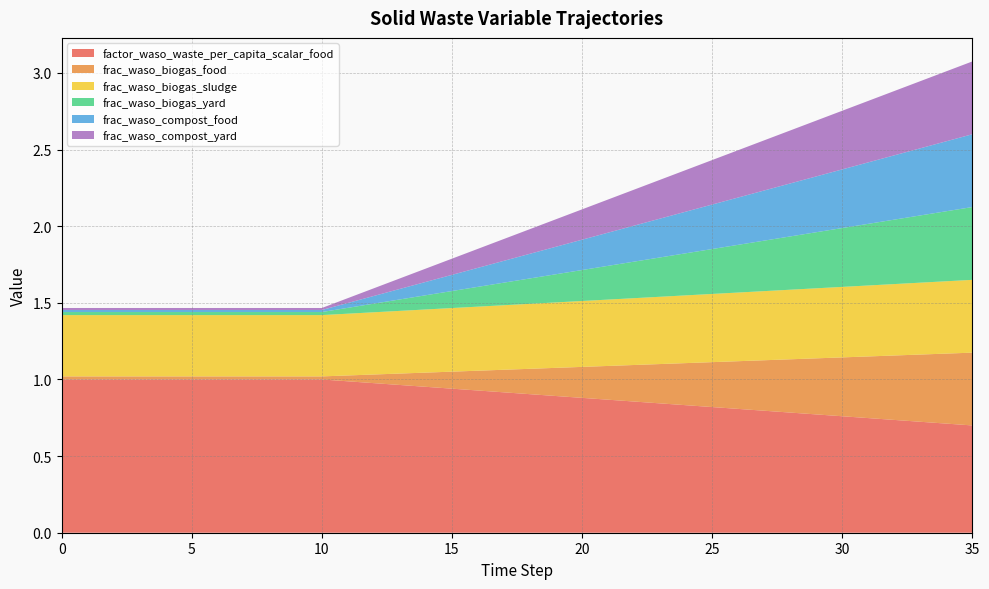

Reading left to right, extract all data points from this chart.

factor_waso_waste_per_capita_scalar_food: 0=1.0	1=1.0	2=1.0	3=1.0	4=1.0	5=1.0	6=1.0	7=1.0	8=1.0	9=1.0	10=1.0	11=1.0	12=1.0	13=1.0	14=1.0	15=0.9	16=0.9	17=0.9	18=0.9	19=0.9	20=0.9	21=0.9	22=0.9	23=0.8	24=0.8	25=0.8	26=0.8	27=0.8	28=0.8	29=0.8	30=0.8	31=0.7	32=0.7	33=0.7	34=0.7	35=0.7
frac_waso_biogas_food: 0=0.0	1=0.0	2=0.0	3=0.0	4=0.0	5=0.0	6=0.0	7=0.0	8=0.0	9=0.0	10=0.0	11=0.0	12=0.1	13=0.1	14=0.1	15=0.1	16=0.1	17=0.1	18=0.2	19=0.2	20=0.2	21=0.2	22=0.2	23=0.3	24=0.3	25=0.3	26=0.3	27=0.3	28=0.3	29=0.4	30=0.4	31=0.4	32=0.4	33=0.4	34=0.5	35=0.5
frac_waso_biogas_sludge: 0=0.4	1=0.4	2=0.4	3=0.4	4=0.4	5=0.4	6=0.4	7=0.4	8=0.4	9=0.4	10=0.4	11=0.4	12=0.4	13=0.4	14=0.4	15=0.4	16=0.4	17=0.4	18=0.4	19=0.4	20=0.4	21=0.4	22=0.4	23=0.4	24=0.4	25=0.4	26=0.4	27=0.5	28=0.5	29=0.5	30=0.5	31=0.5	32=0.5	33=0.5	34=0.5	35=0.5
frac_waso_biogas_yard: 0=0.0	1=0.0	2=0.0	3=0.0	4=0.0	5=0.0	6=0.0	7=0.0	8=0.0	9=0.0	10=0.0	11=0.0	12=0.1	13=0.1	14=0.1	15=0.1	16=0.1	17=0.1	18=0.2	19=0.2	20=0.2	21=0.2	22=0.2	23=0.3	24=0.3	25=0.3	26=0.3	27=0.3	28=0.3	29=0.4	30=0.4	31=0.4	32=0.4	33=0.4	34=0.5	35=0.5
frac_waso_compost_food: 0=0.0	1=0.0	2=0.0	3=0.0	4=0.0	5=0.0	6=0.0	7=0.0	8=0.0	9=0.0	10=0.0	11=0.0	12=0.1	13=0.1	14=0.1	15=0.1	16=0.1	17=0.1	18=0.2	19=0.2	20=0.2	21=0.2	22=0.2	23=0.3	24=0.3	25=0.3	26=0.3	27=0.3	28=0.3	29=0.4	30=0.4	31=0.4	32=0.4	33=0.4	34=0.5	35=0.5
frac_waso_compost_yard: 0=0.0	1=0.0	2=0.0	3=0.0	4=0.0	5=0.0	6=0.0	7=0.0	8=0.0	9=0.0	10=0.0	11=0.0	12=0.1	13=0.1	14=0.1	15=0.1	16=0.1	17=0.1	18=0.2	19=0.2	20=0.2	21=0.2	22=0.2	23=0.3	24=0.3	25=0.3	26=0.3	27=0.3	28=0.3	29=0.4	30=0.4	31=0.4	32=0.4	33=0.4	34=0.5	35=0.5